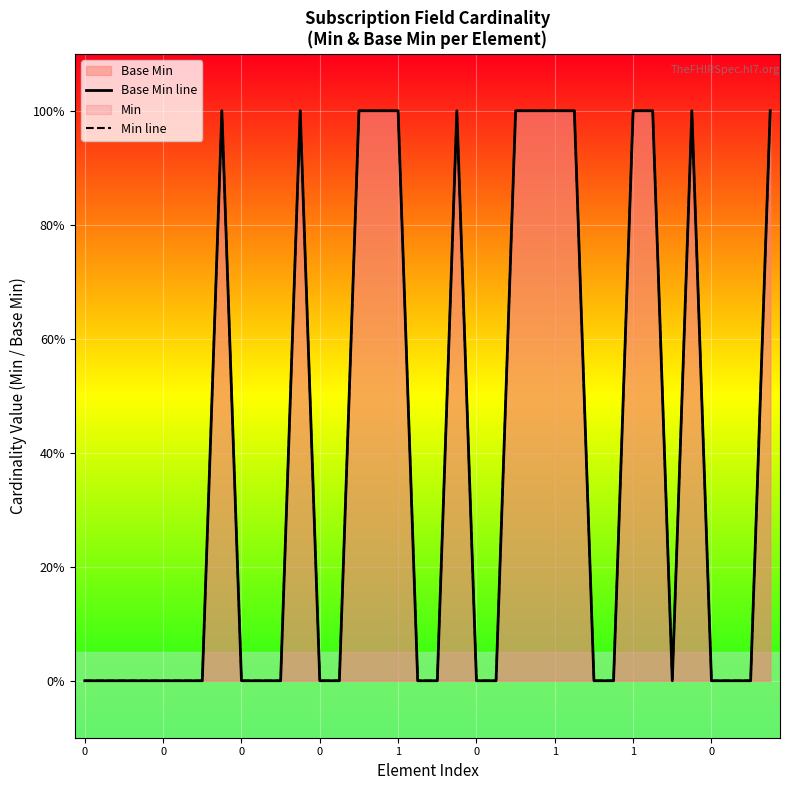

What is the greatest value displayed?

1